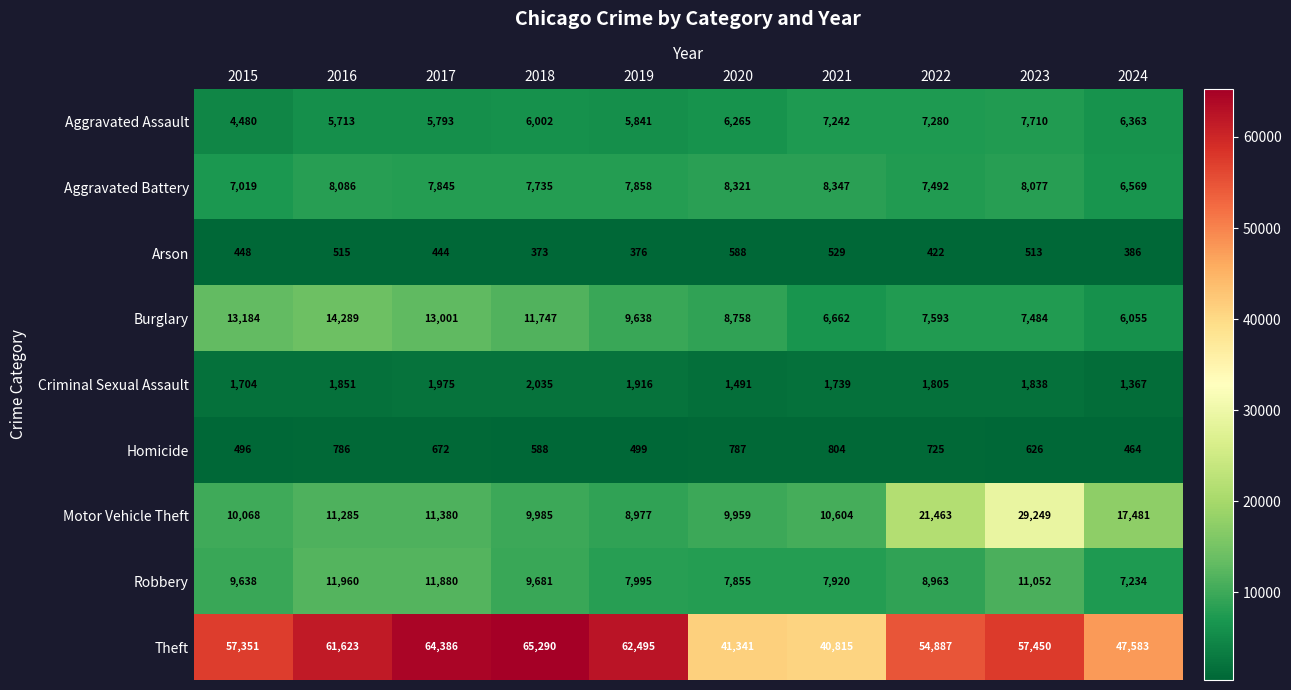

Rank the categories by Aggravated Battery value from highest to lowest.

2021, 2020, 2016, 2023, 2019, 2017, 2018, 2022, 2015, 2024